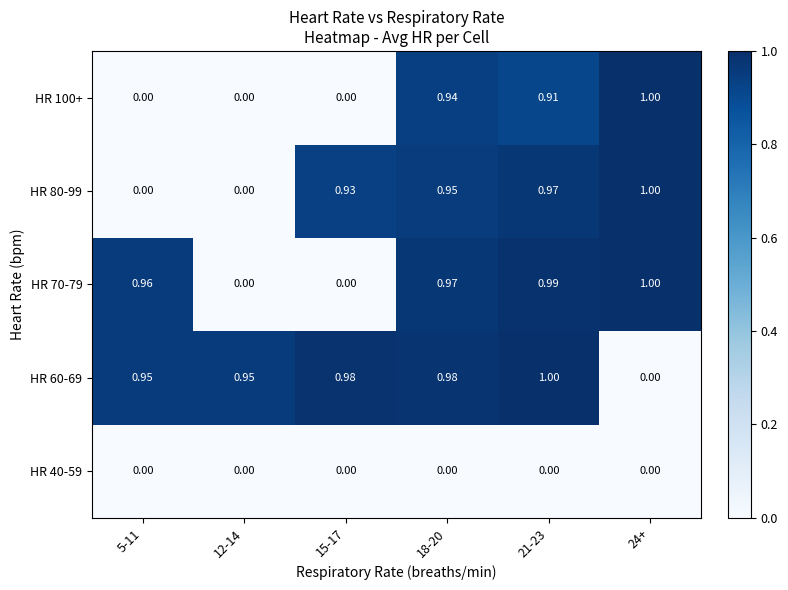

Which series has the largest total across all categories?

HR 60-69